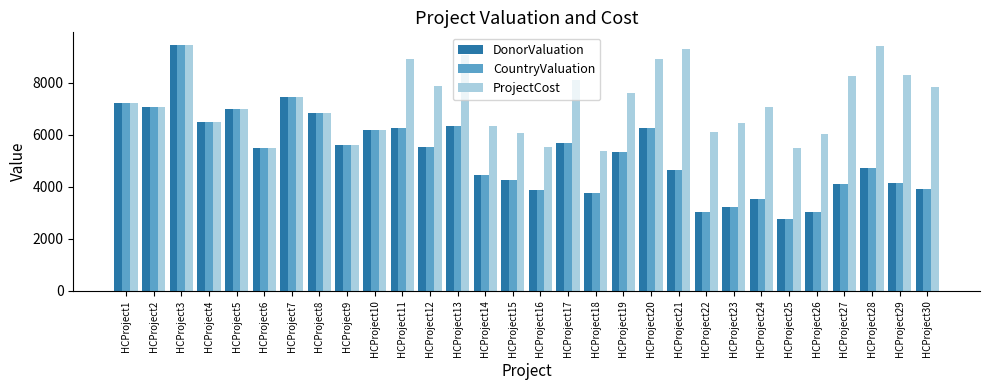

Which series changed the most between HCProject16 and HCProject28?

ProjectCost